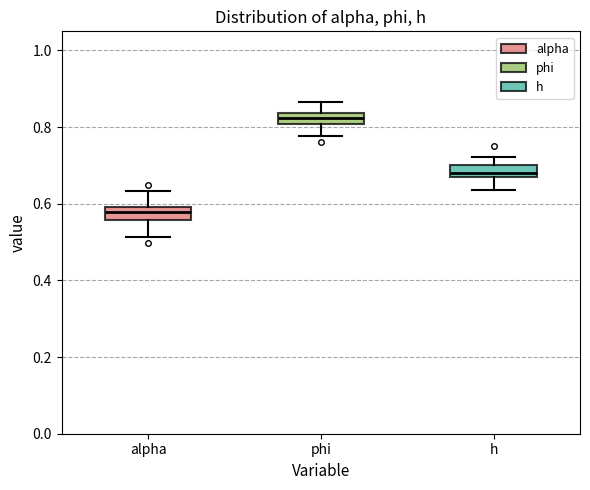

Which box has the highest median line?

phi